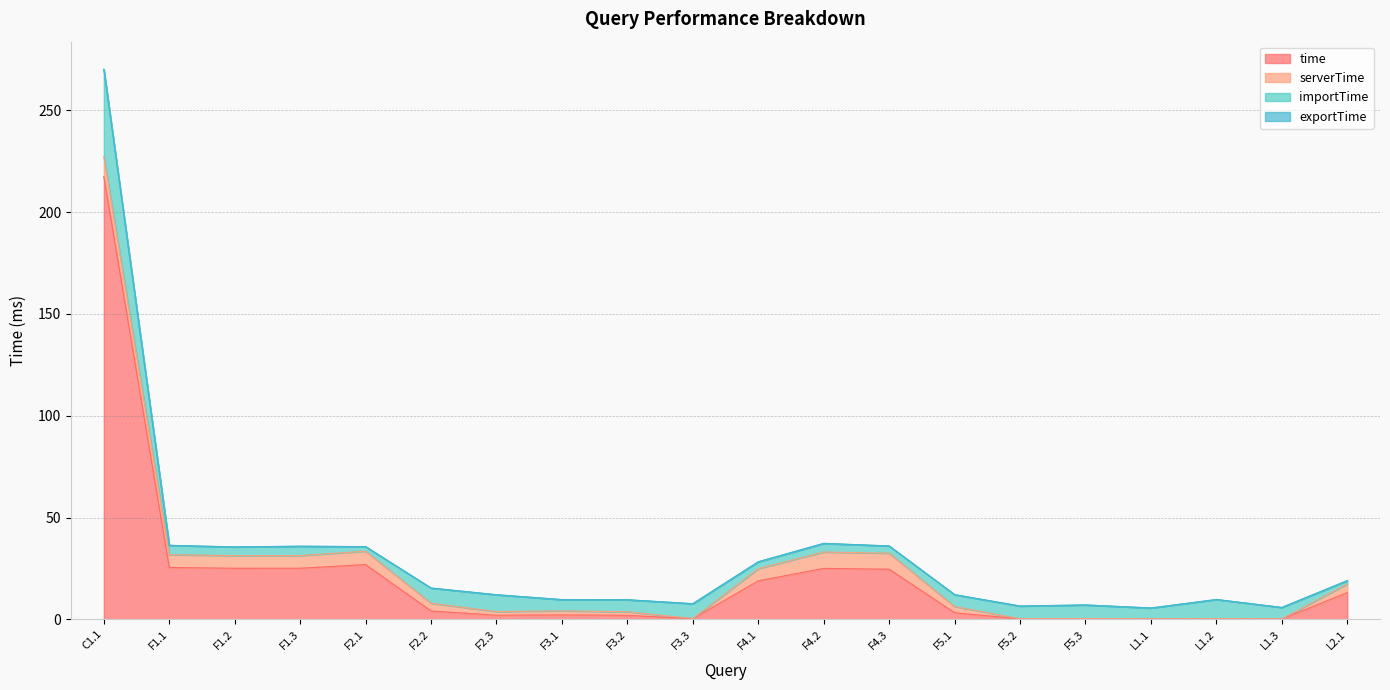

True or false: importTime has a value of 3.4 at F4.1.

True